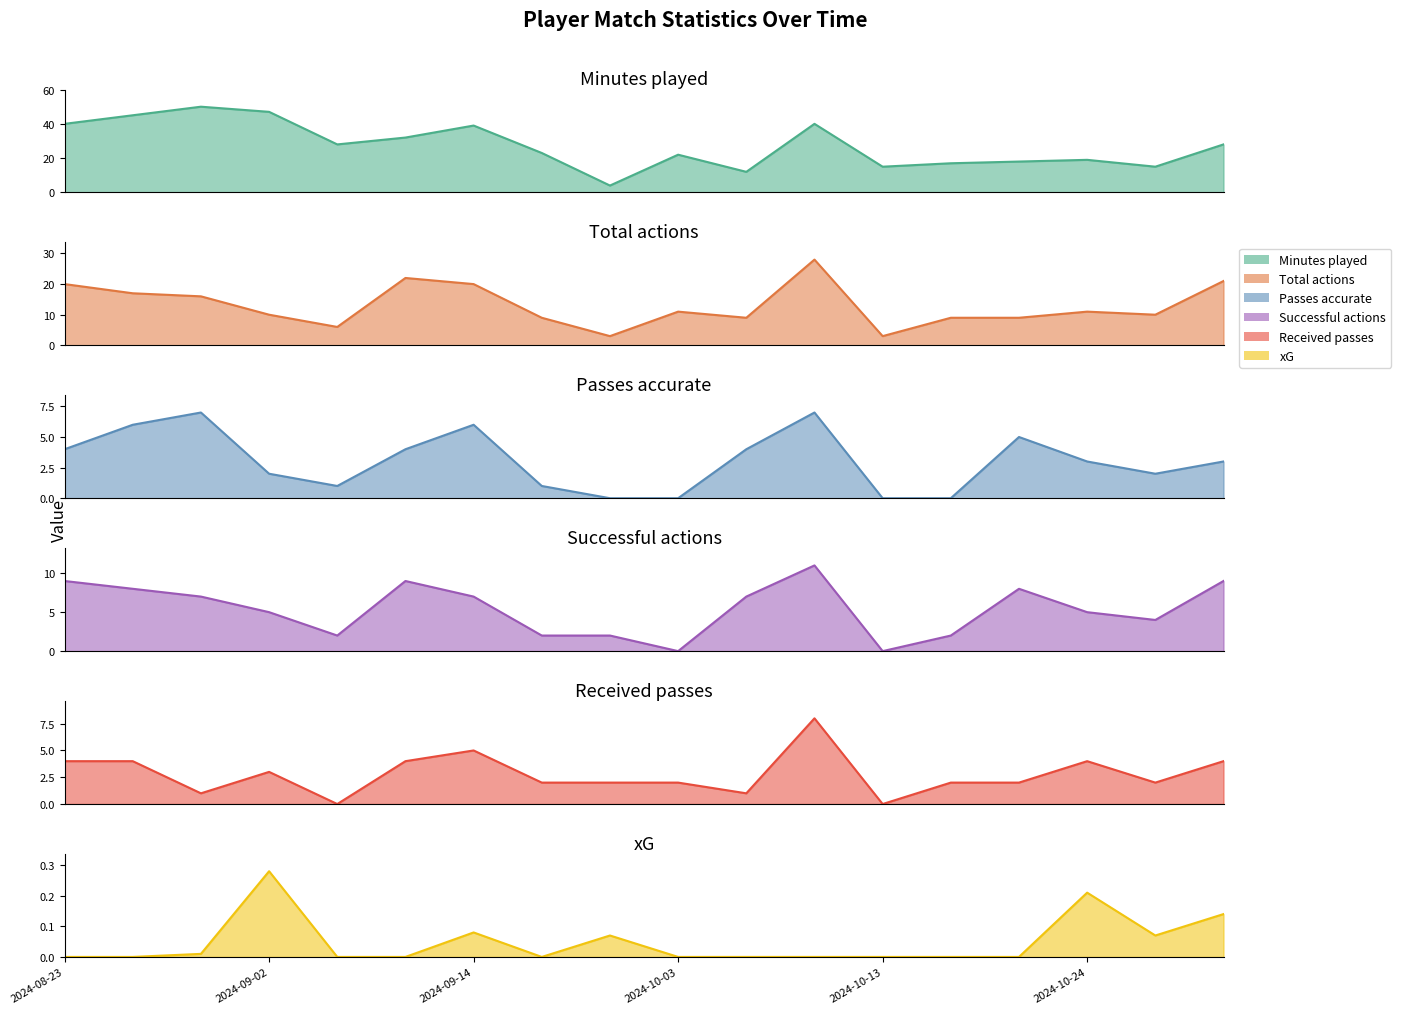

Which series has the largest range (max minus min)?

Minutes played